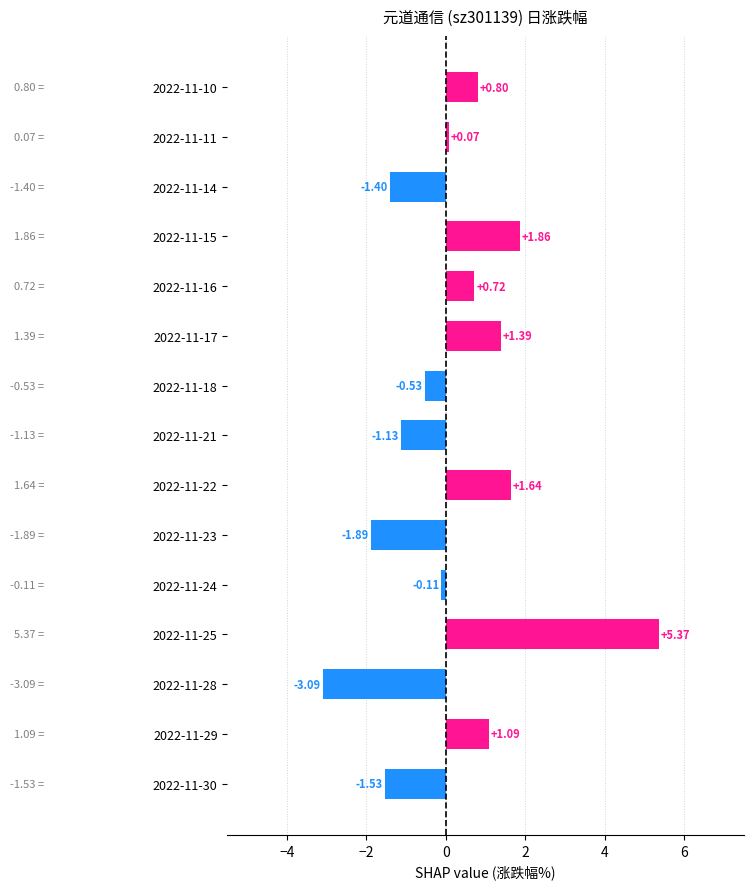

Between 2022-11-16 and 2022-11-29, which is larger?

2022-11-29